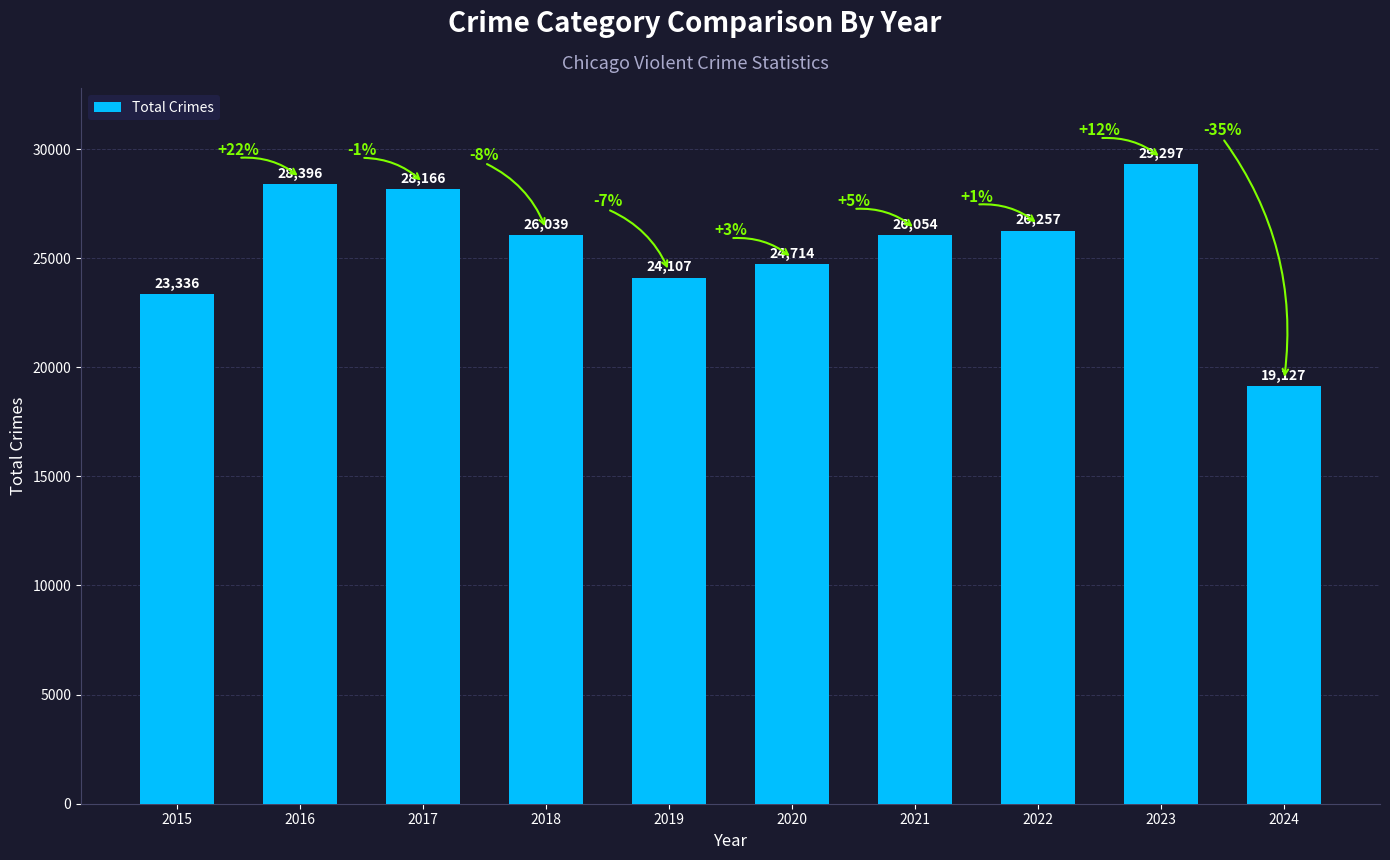

The chart shows a value of 42883 at 2023. True or false?

False